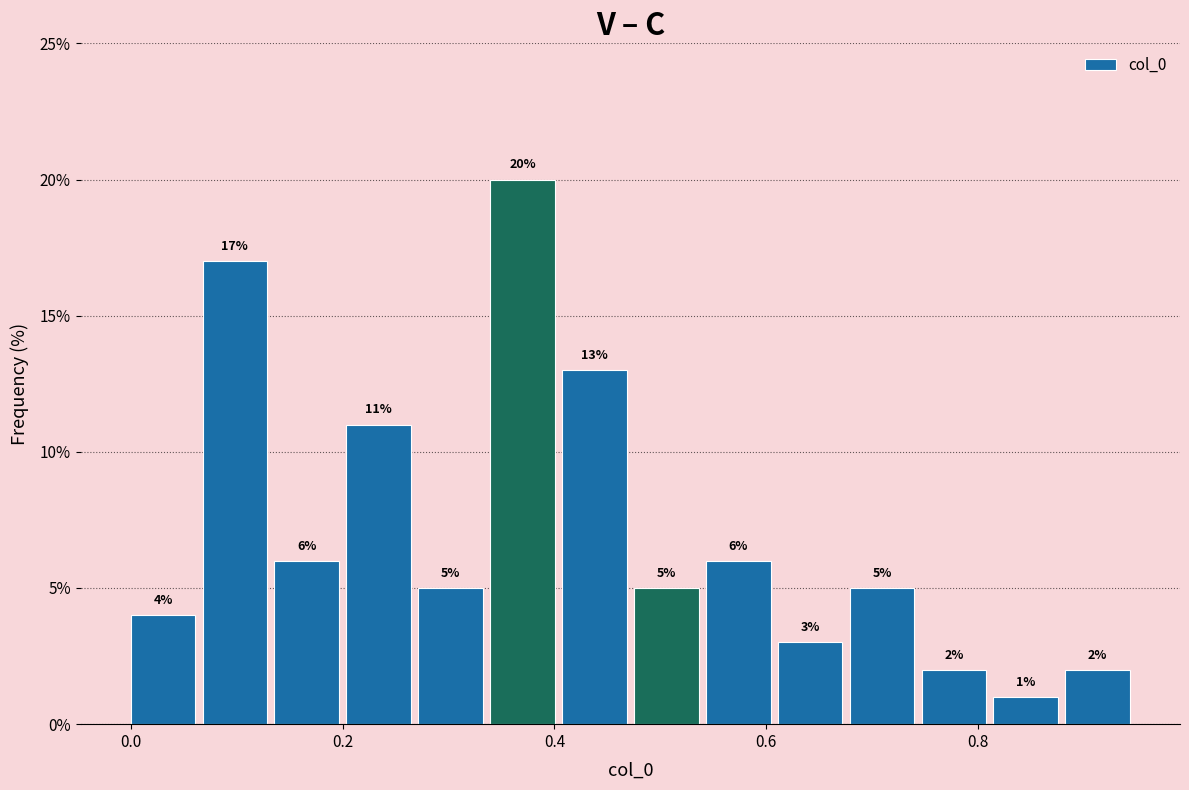

Around what value on the x-axis is the tallest bar? Give the approximate position of its centre, as read against the axis.

0.36